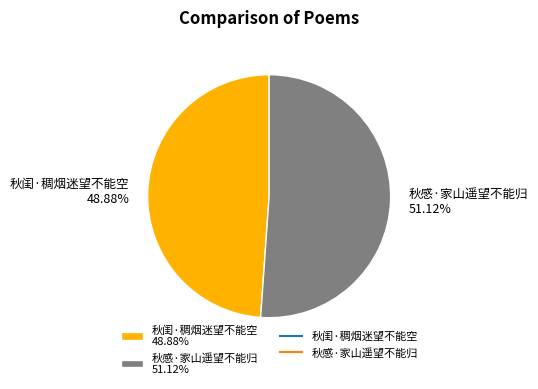

Combined, do 秋闺·稠烟迷望不能空 and 秋感·家山遥望不能归 account for over 50%?

Yes